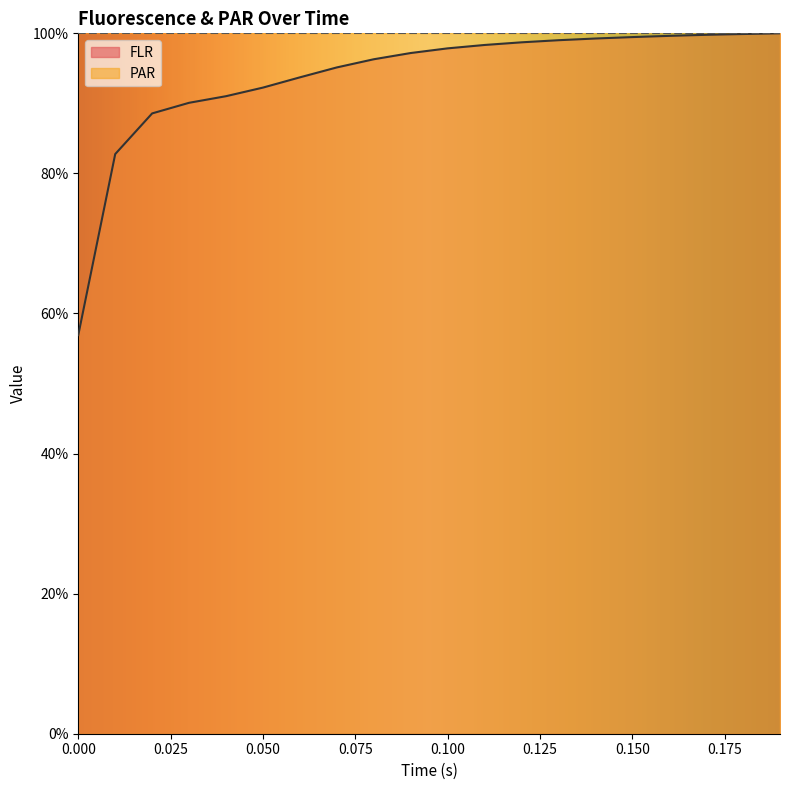

List the labels in order of value, smallest first.

0.0, 0.01, 0.02, 0.03, 0.04, 0.05, 0.06, 0.07, 0.08, 0.09, 0.1, 0.11, 0.12, 0.13, 0.14, 0.15, 0.16, 0.17, 0.18, 0.19